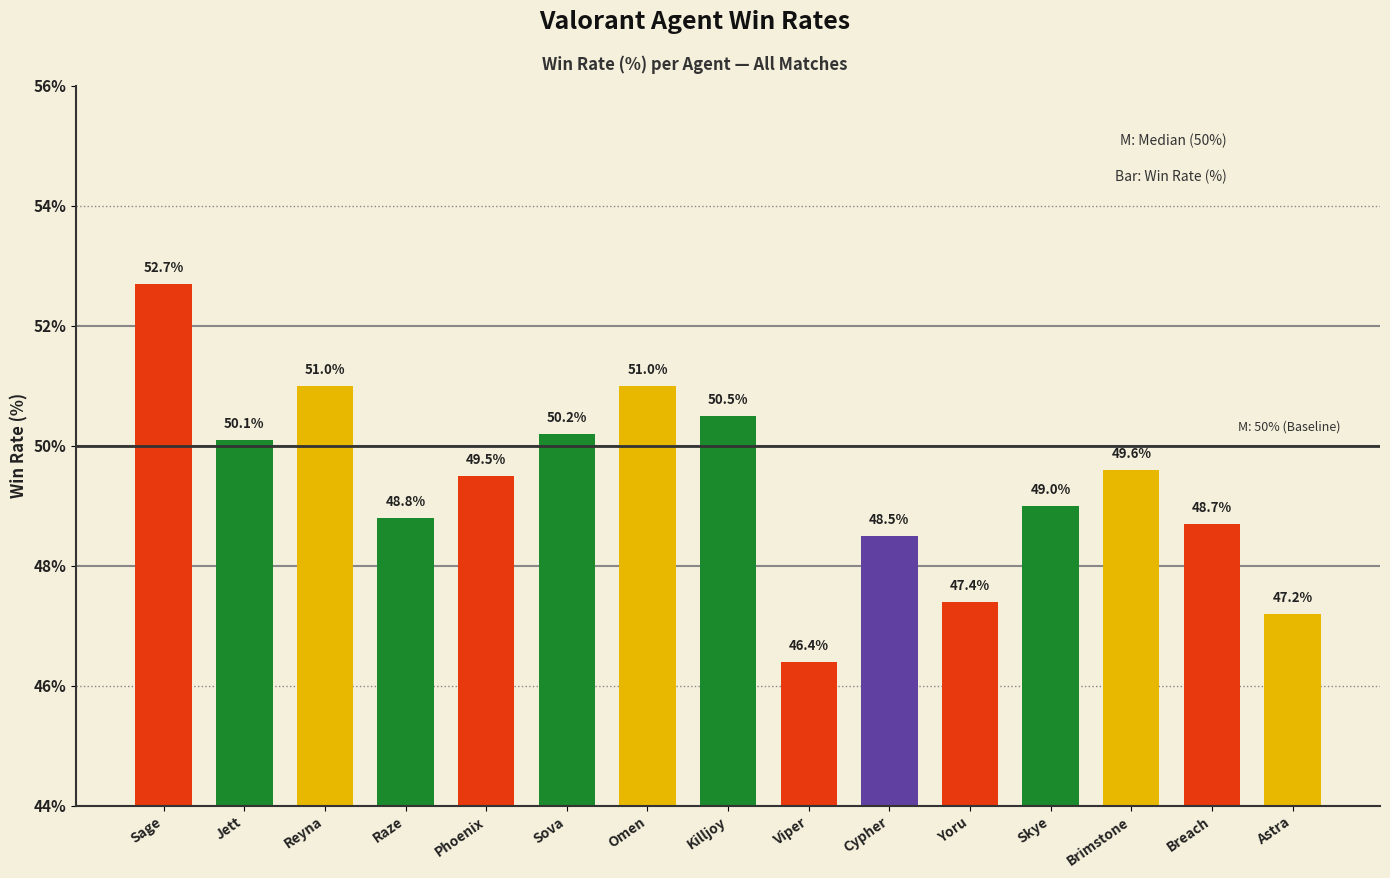

What is the sum of all values?

740.6